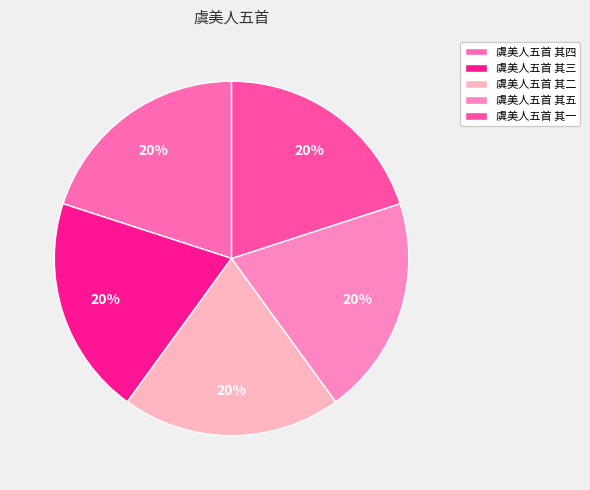

True or false: 虞美人五首 其三 accounts for 20% of the total.

True